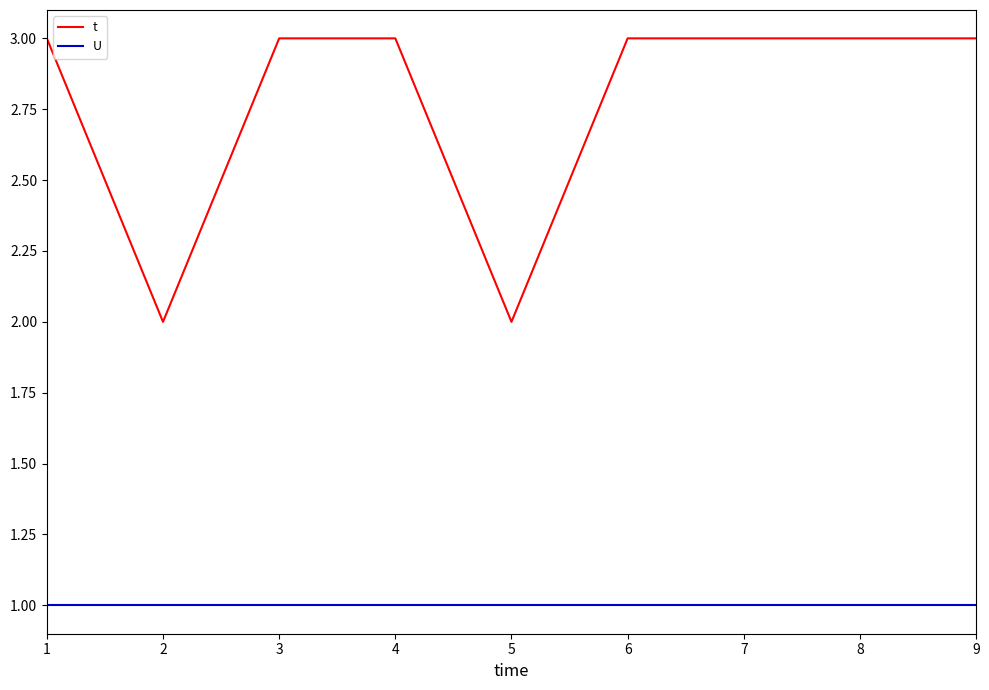

Reading left to right, extract all data points from this chart.

t: 1=3	2=2	3=3	4=3	5=2	6=3	7=3	8=3	9=3
U: 1=1	2=1	3=1	4=1	5=1	6=1	7=1	8=1	9=1